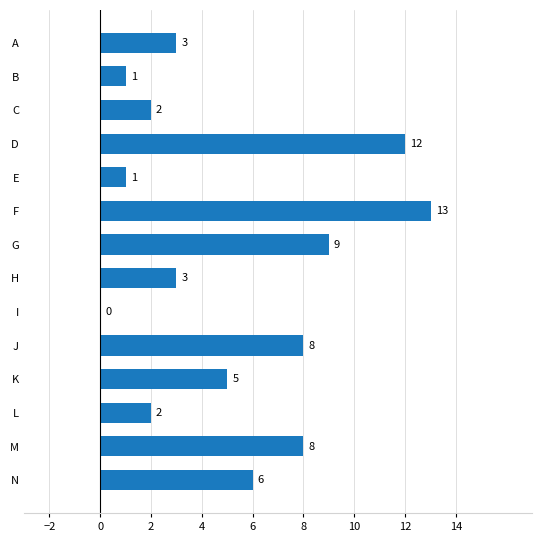

True or false: the data shows 5 at K.

True